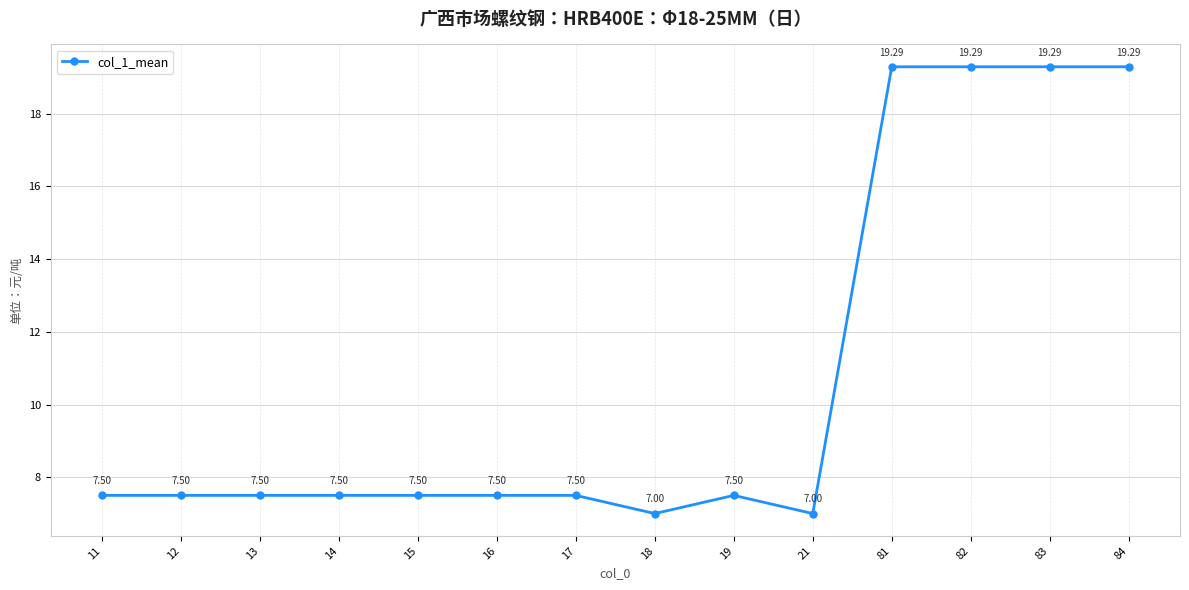

What is the value of the 12th point from the left?

19.3